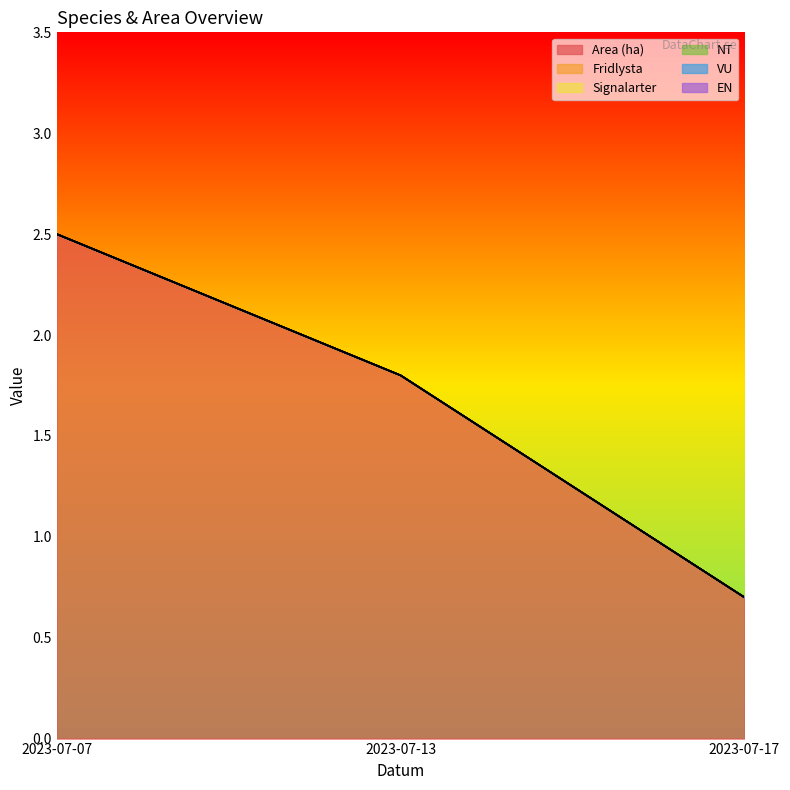

List the series in order of their peak value, lowest first.

Fridlysta, Signalarter, NT, VU, EN, Area (ha)